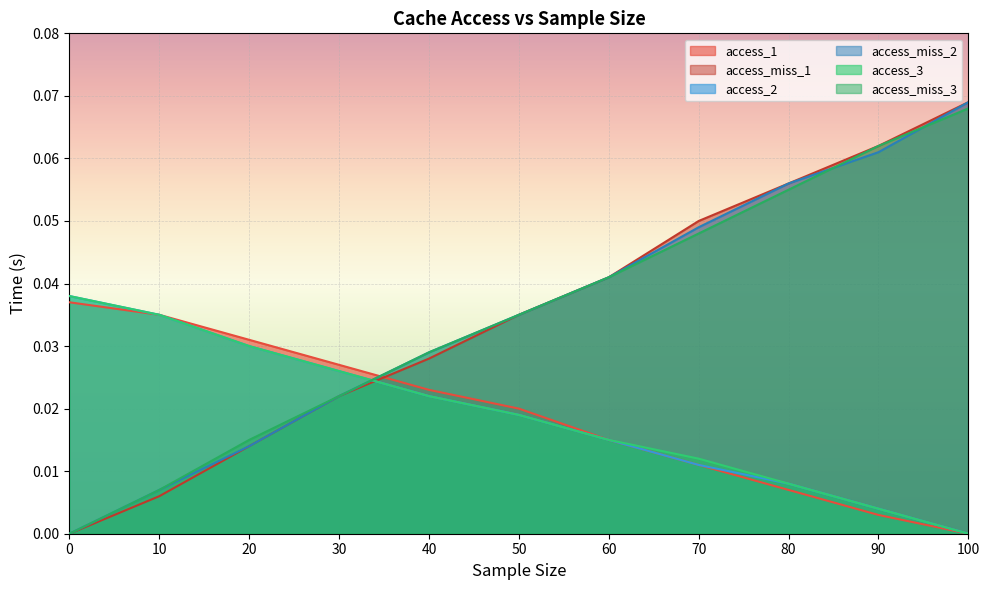

Is it true that access_miss_3 equals 0.0 at 30.0?

False